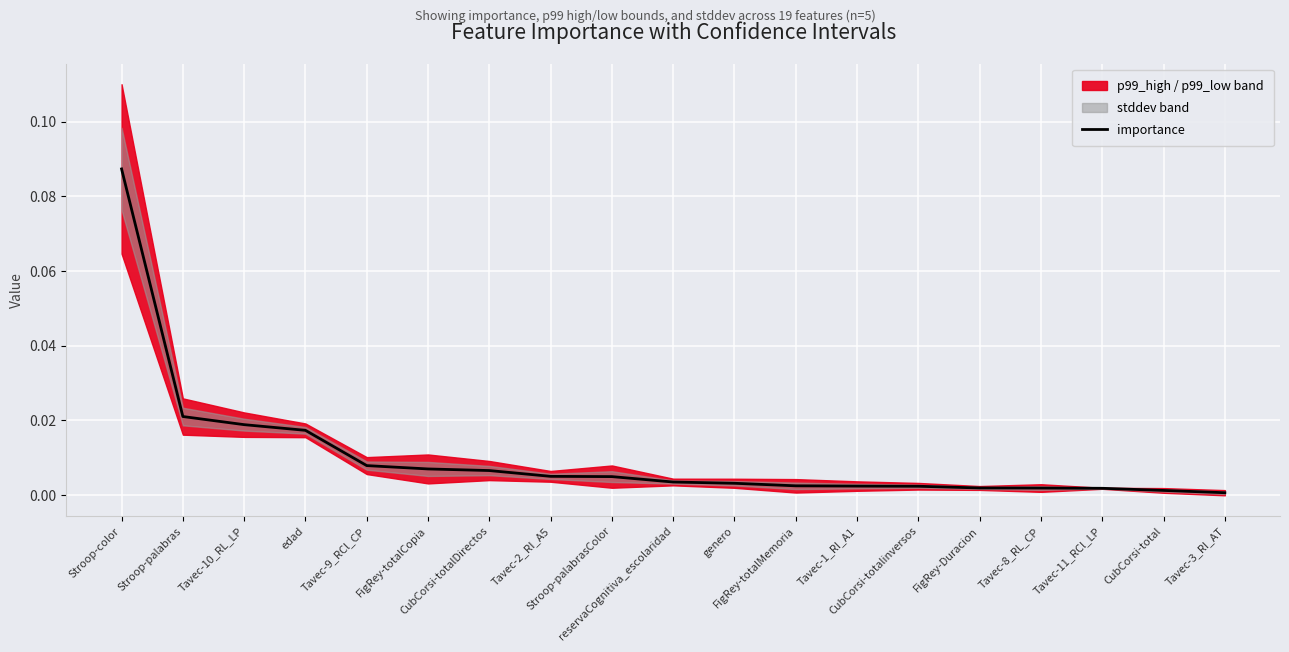

True or false: there are more than 2 points higher than both neighbors.

False